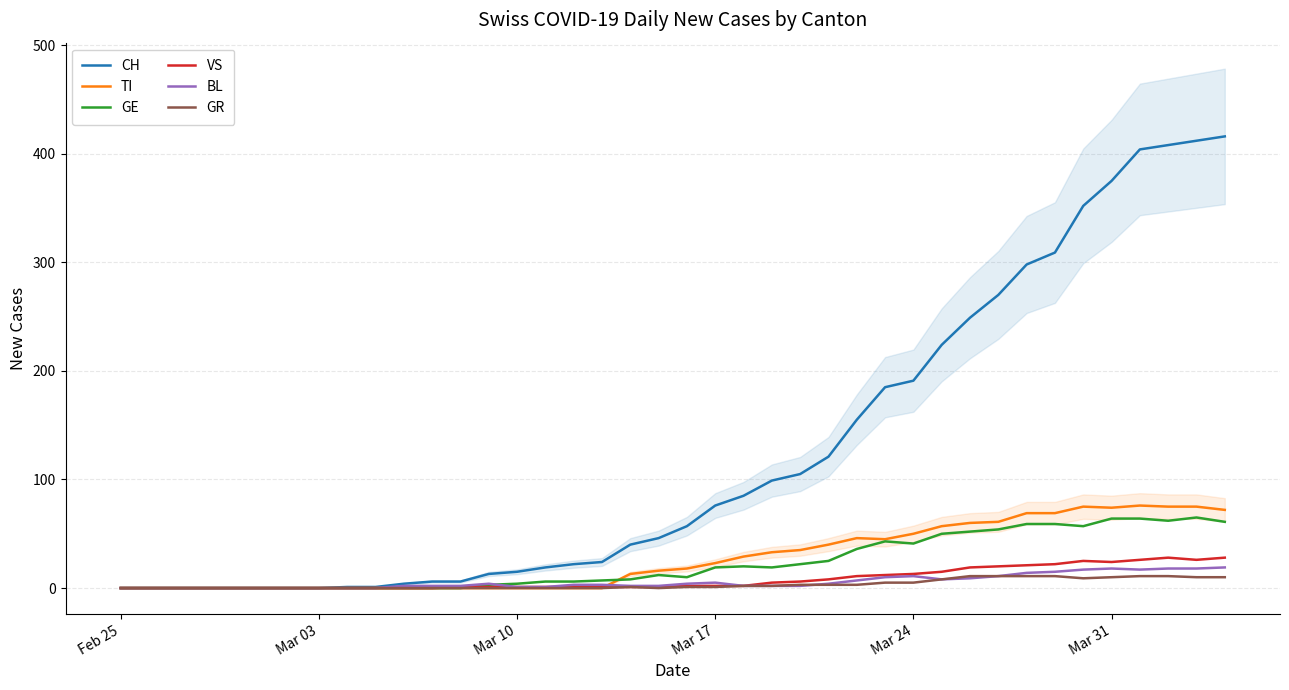

The TI series shows 31 at Feb 25. True or false?

False